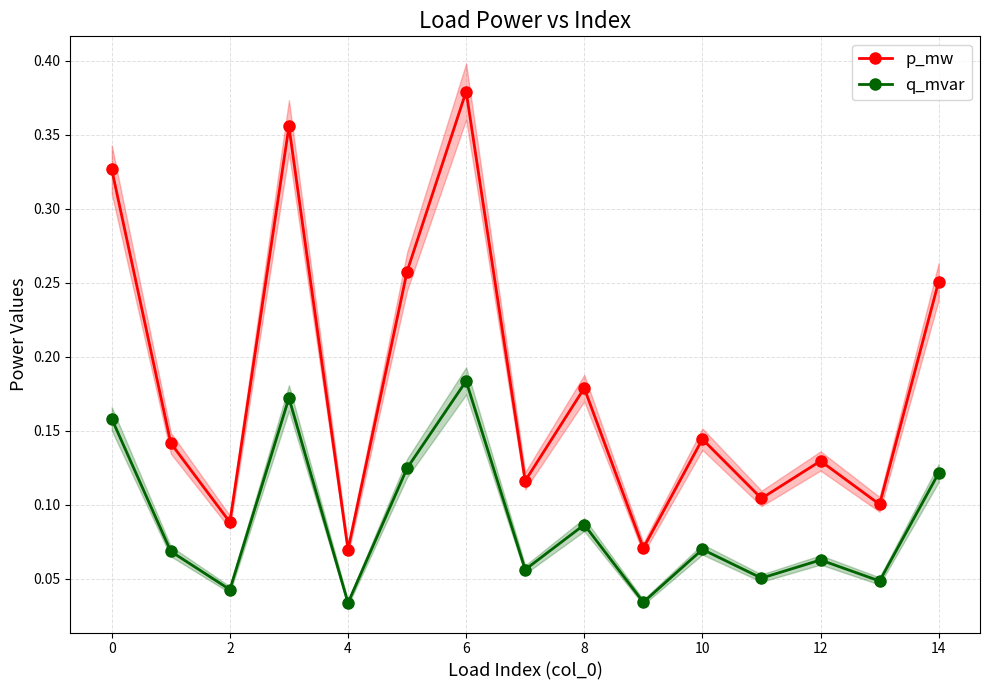

What are all the series names shown in the legend?

p_mw, q_mvar